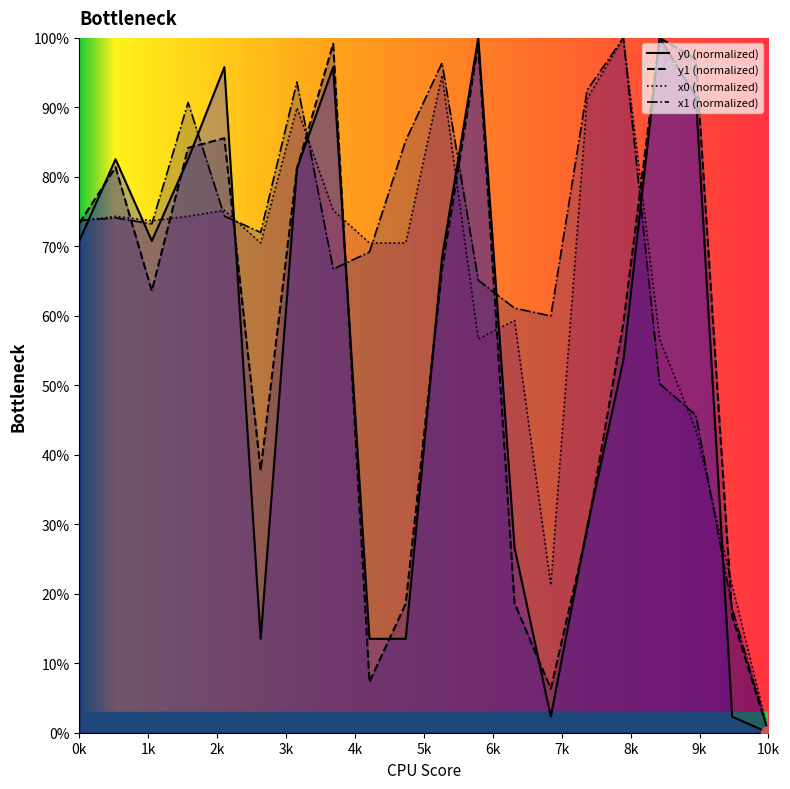

What is the value of the x0 point at the 19th from the left?

21.2